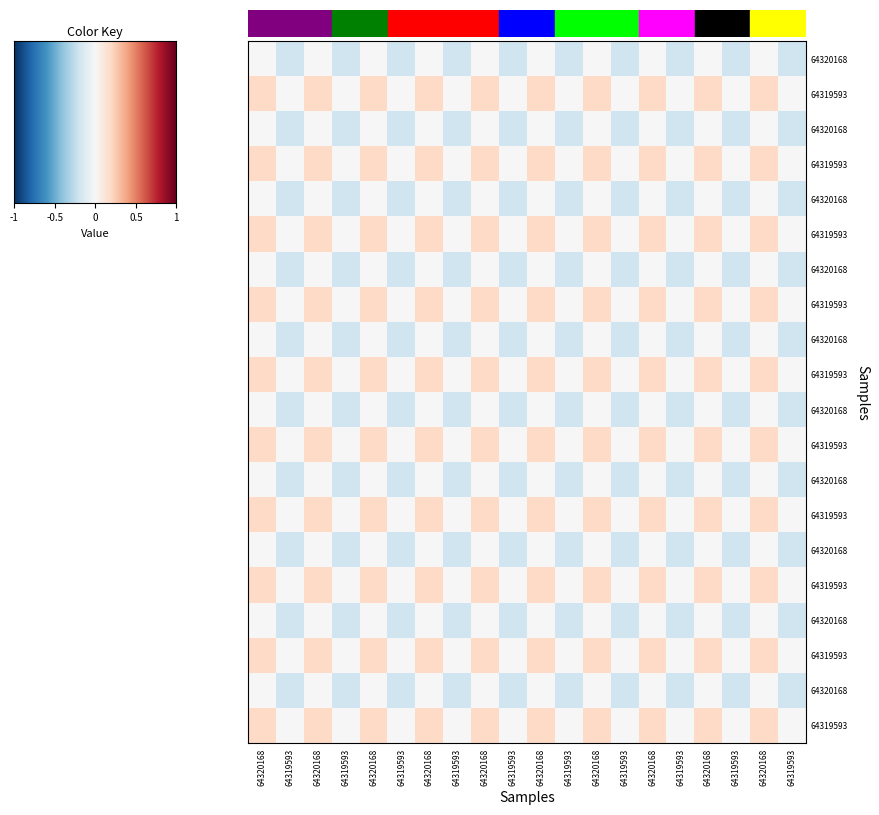

How many series are shown in this chart?

20